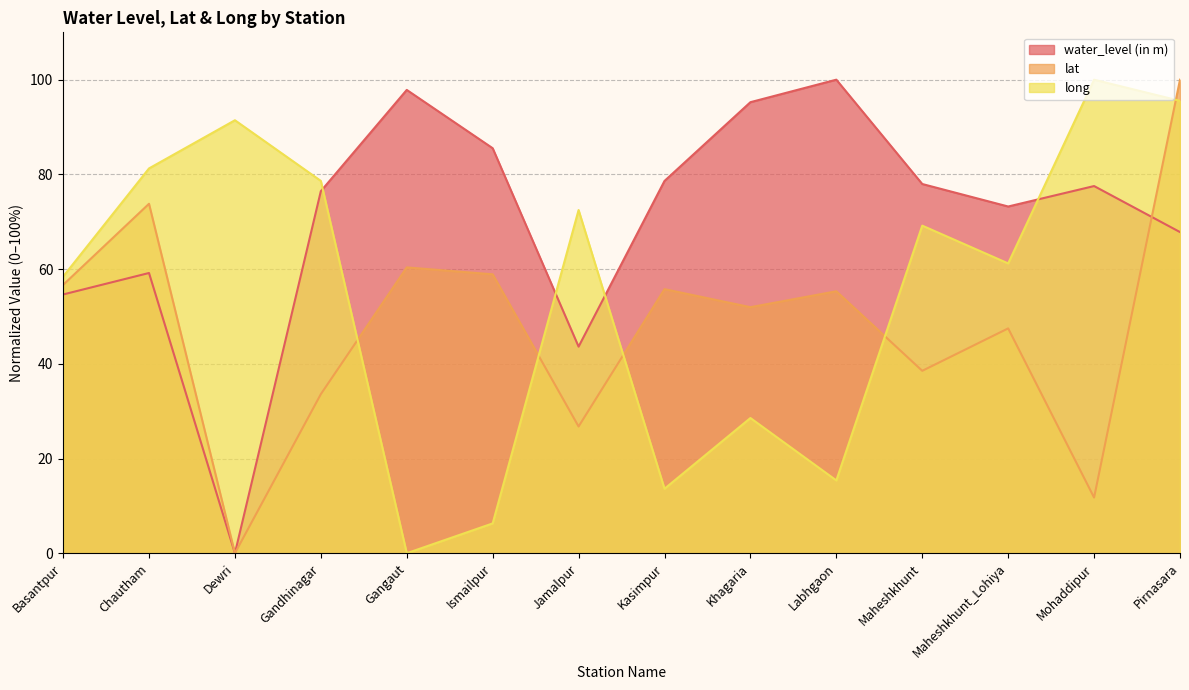

How many lines are shown in the chart?

3